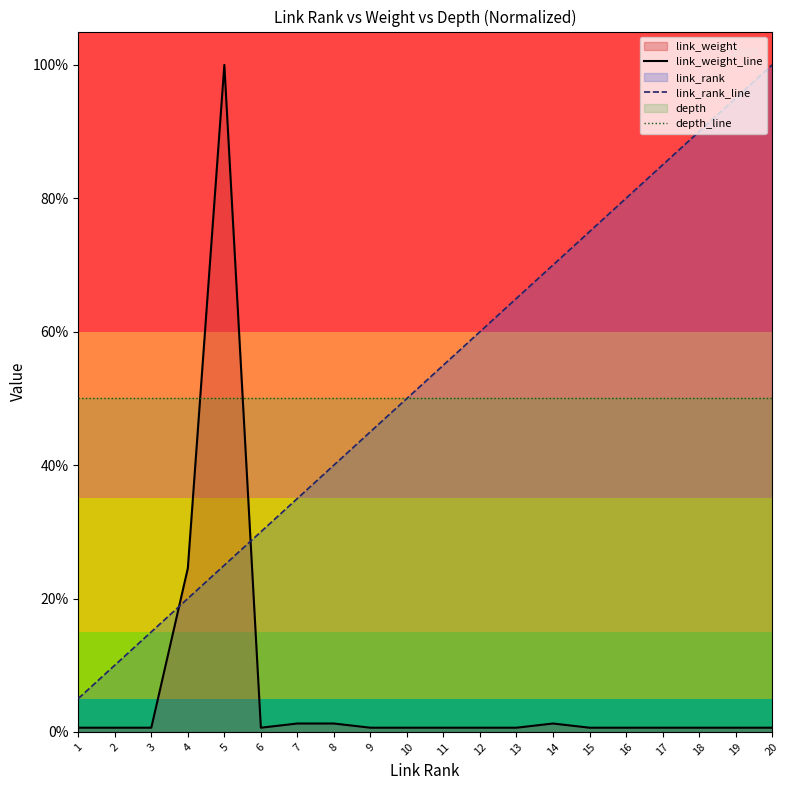

What is the spread (max minus min) of values at 16?

0.8